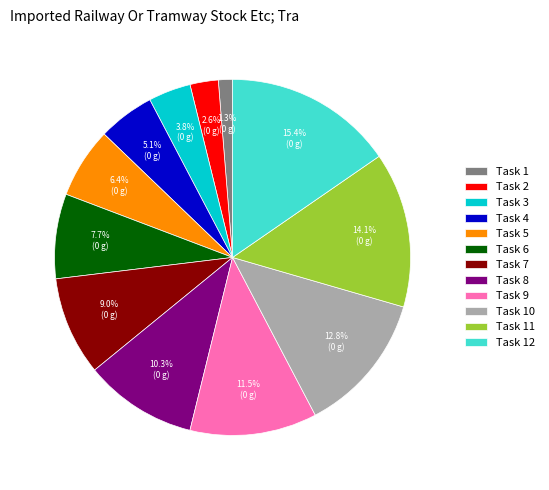

What portion of the pie excludes Task 4?

94.9%